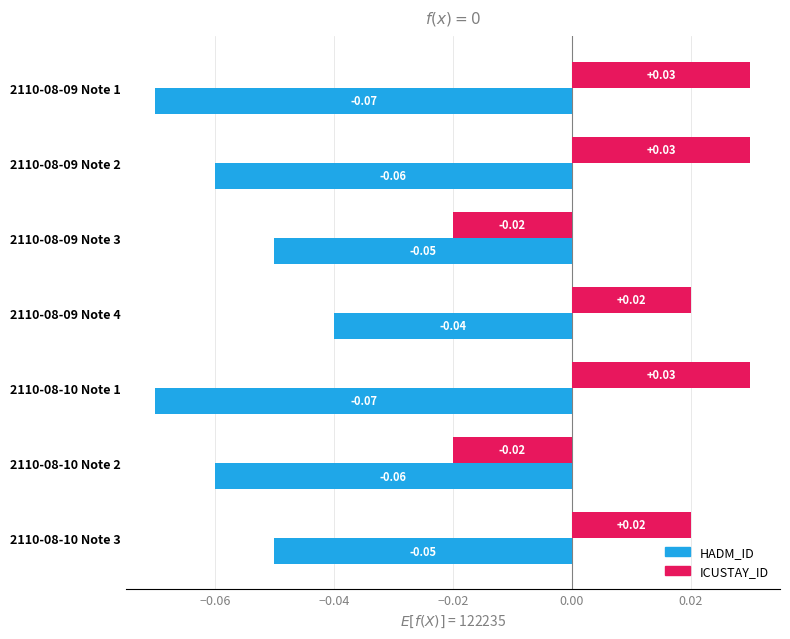

Which series has the largest total across all categories?

ICUSTAY_ID